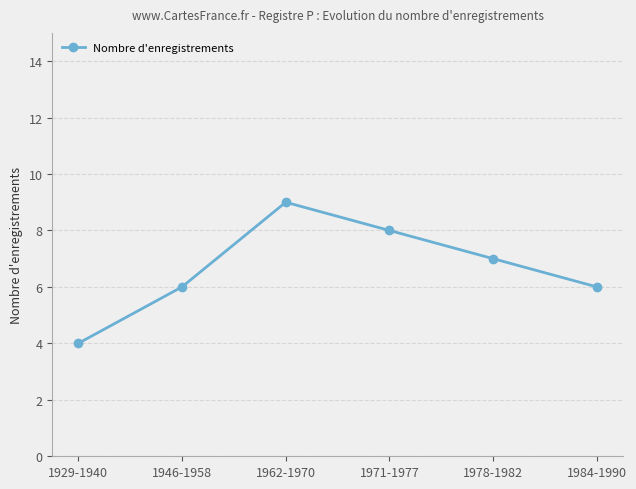

What is the average value?

7